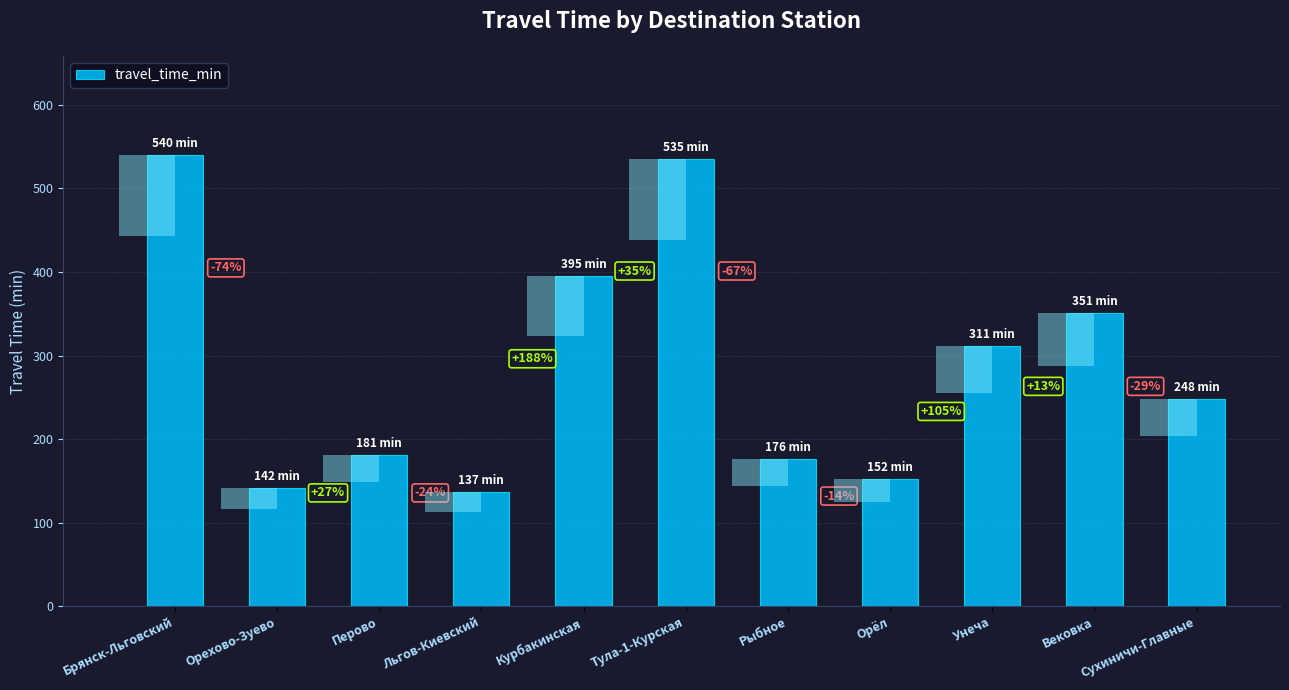

Reading right to left, what are all the values shown in this chart?

248	351	311	152	176	535	395	137	181	142	540